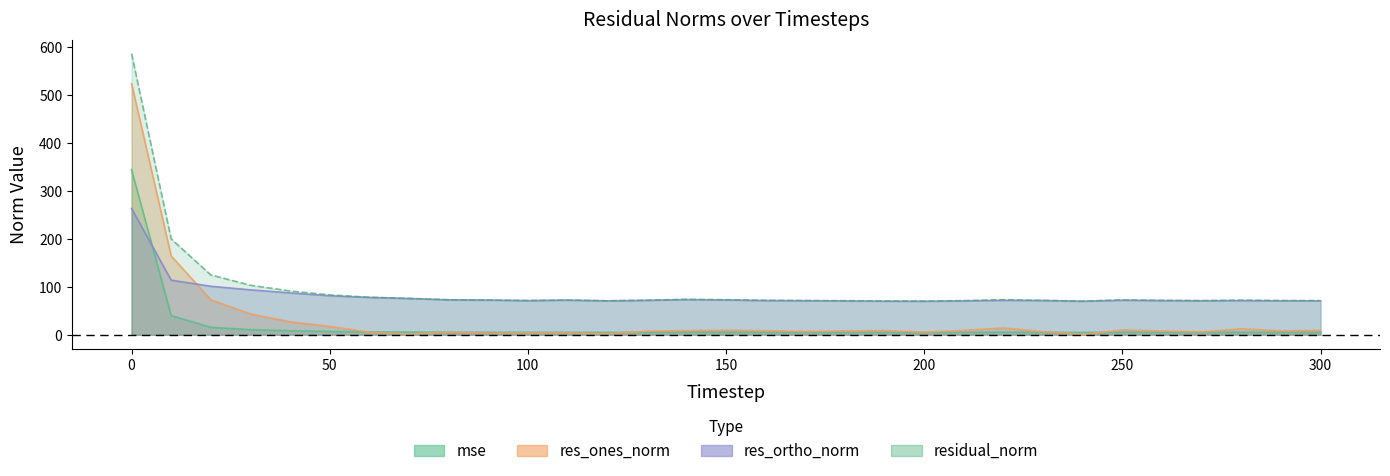

Read the residual_norm value at 230.

71.8